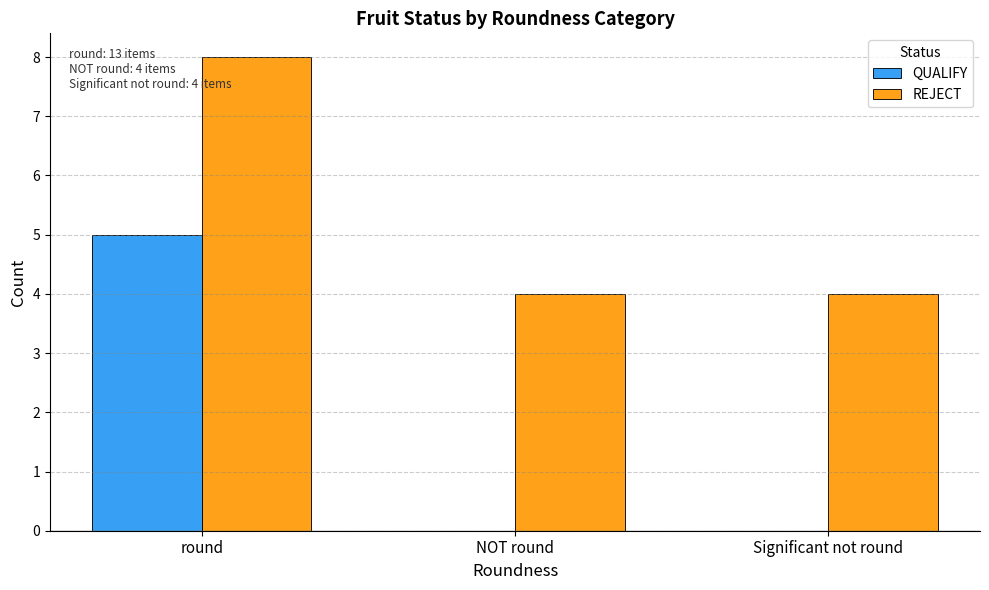

How many groups of bars are there?

3